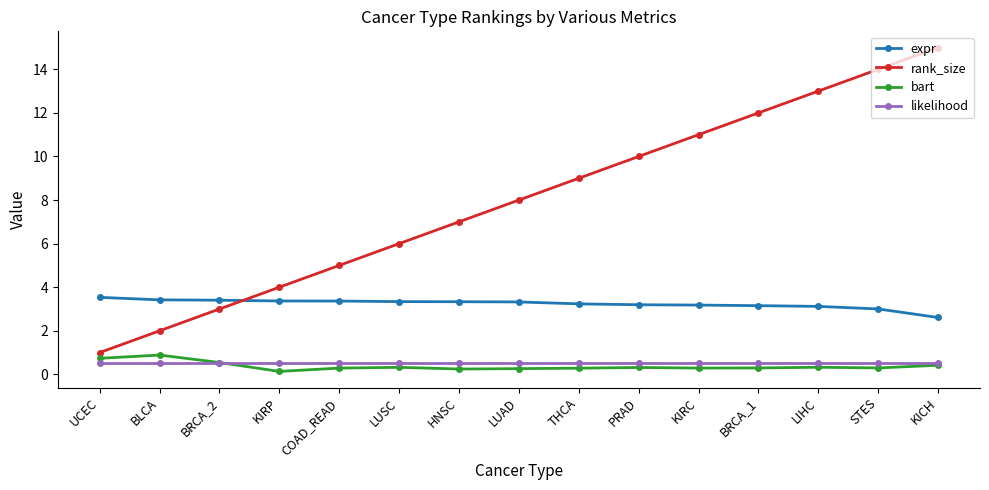

What are all the series names shown in the legend?

expr, rank_size, bart, likelihood